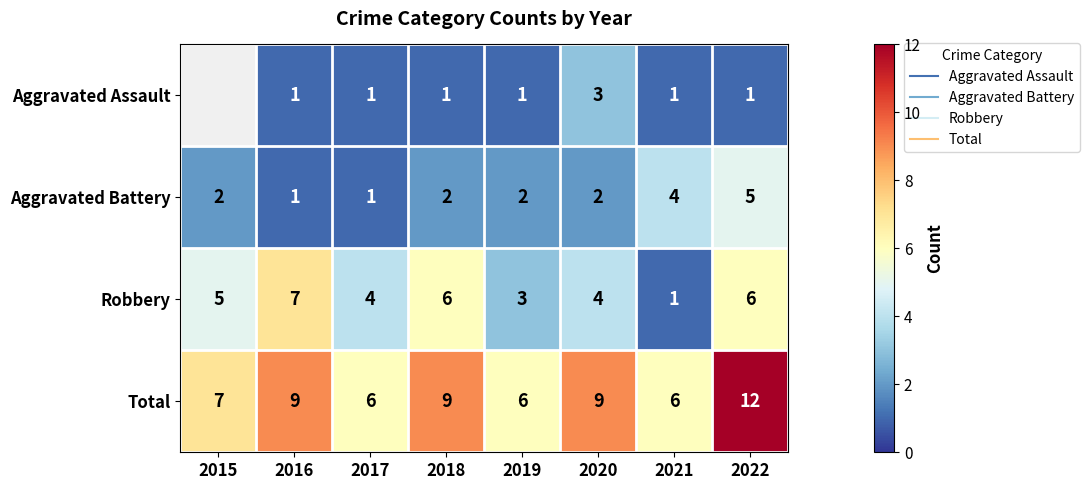

Is it true that Robbery equals 2.6 at 2017?

False